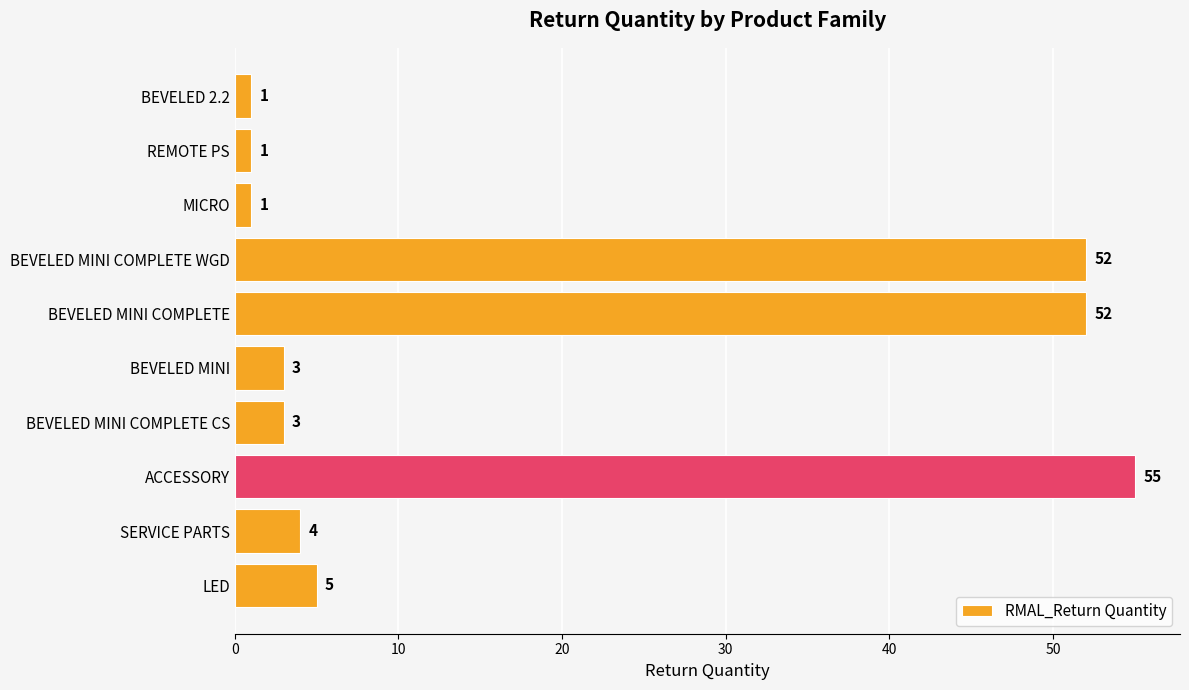

What is the change in value from LED to REMOTE PS?

-4